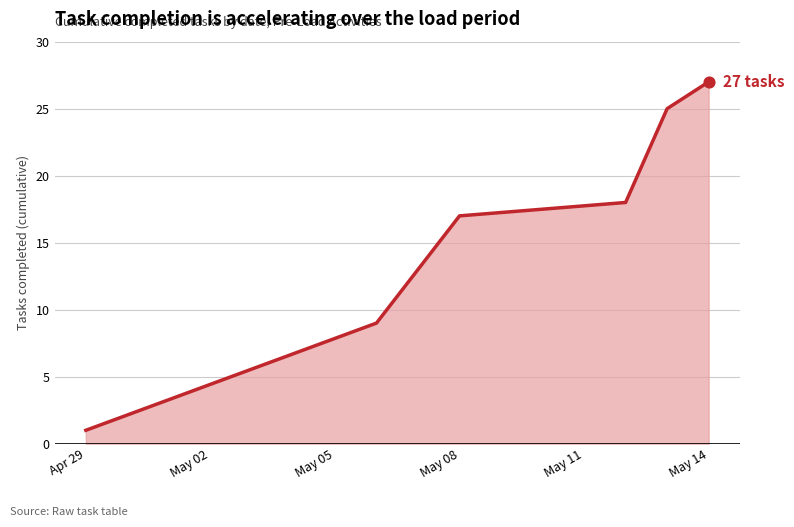

True or false: there are more than 0 points higher than both neighbors.

False